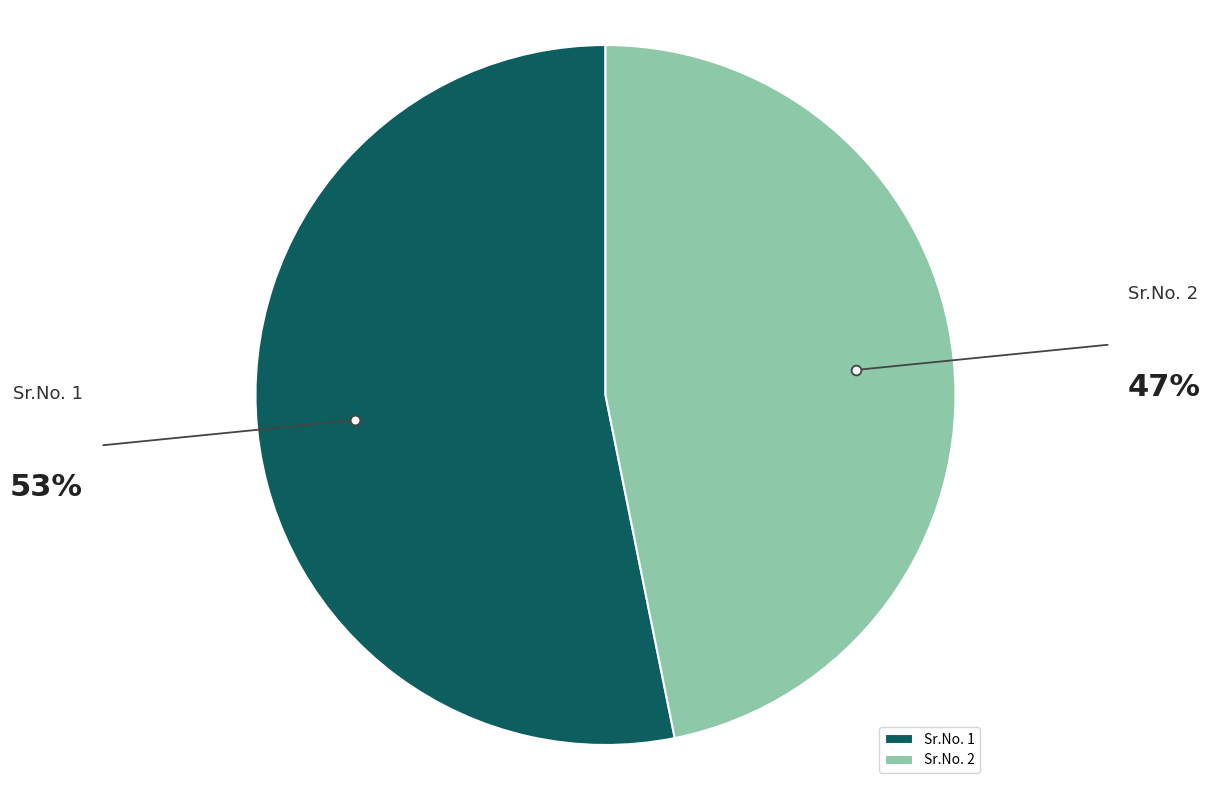

Is there any slice that represents more than half of the pie?

Yes